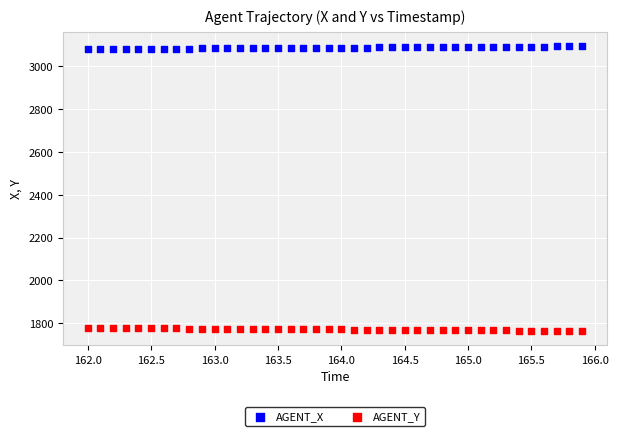

Across all data points, what is the range of X values (max minus min)?

3.9